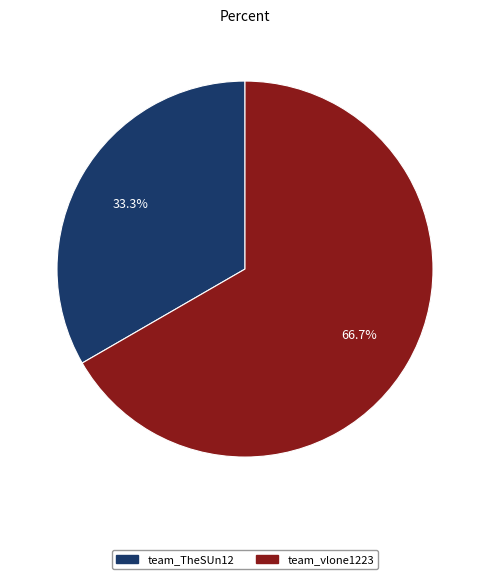

The team_TheSUn12 slice represents 33% of the pie. True or false?

True